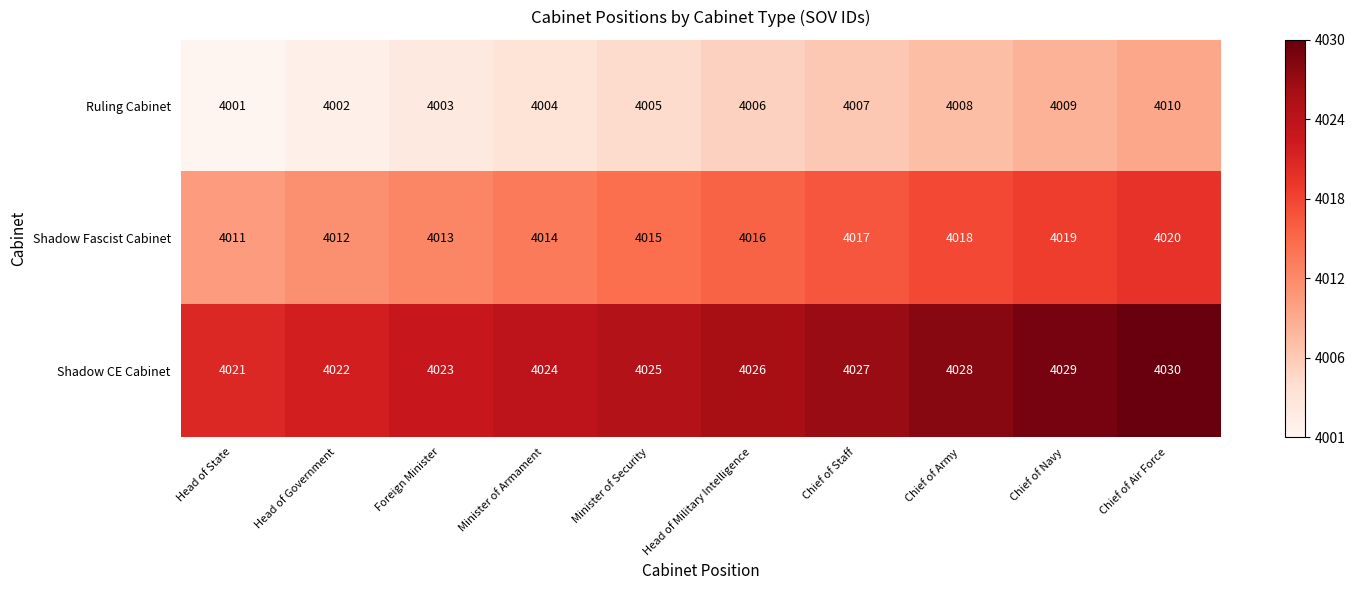

Which label corresponds to the largest value in the chart?

Chief of Air Force